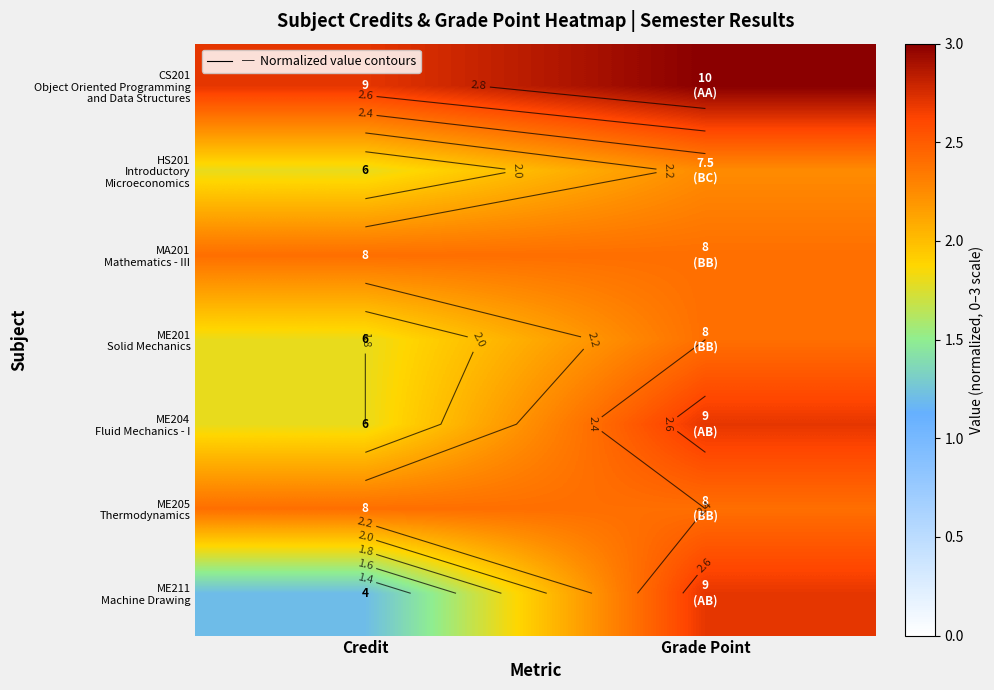

At how many categories does at least one series exceed 2?

2